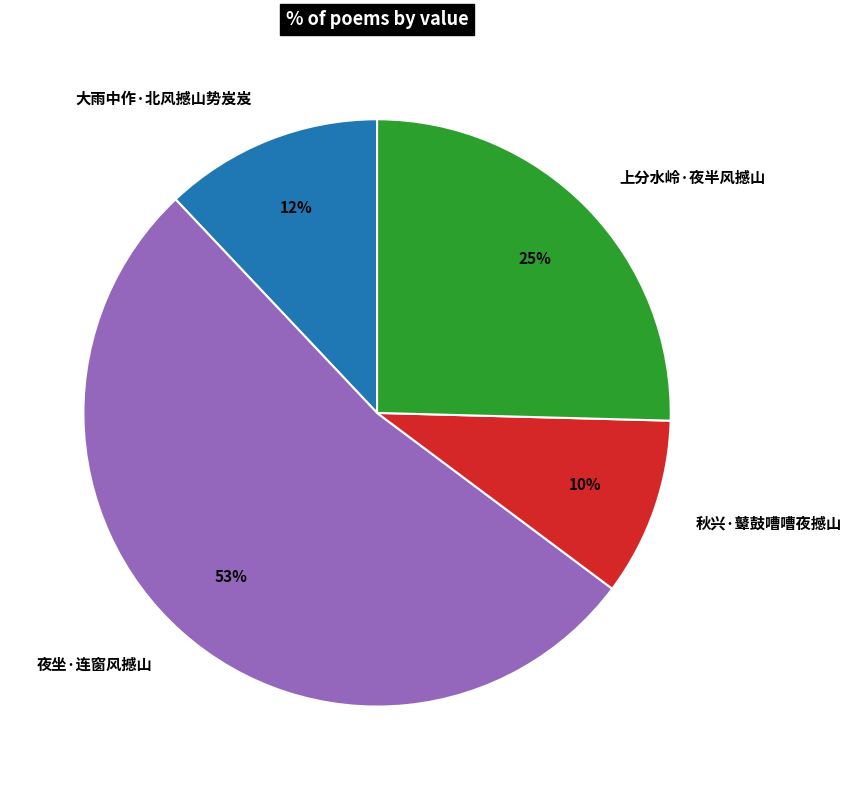

Rank the categories by value from lowest to highest.

秋兴·鼙鼓嘈嘈夜撼山, 大雨中作·北风撼山势岌岌, 上分水岭·夜半风撼山, 夜坐·连窗风撼山